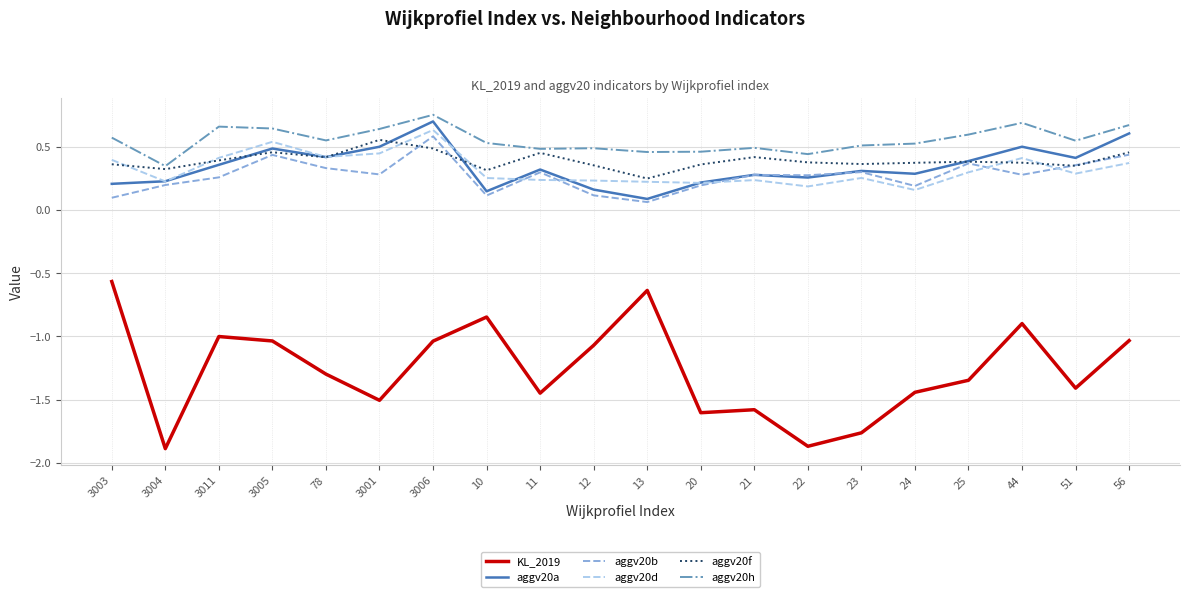

What position from the right is 3004?

19